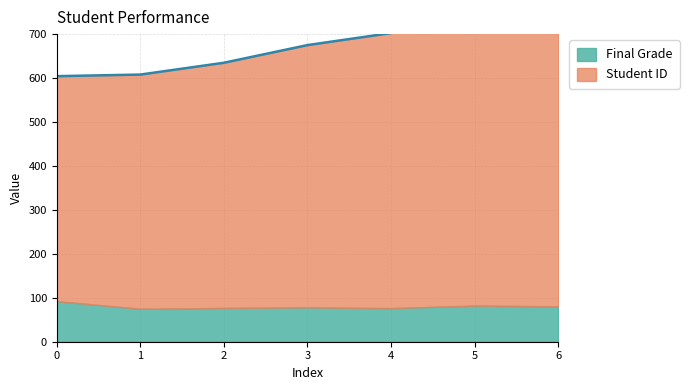

What is the greatest value displayed?

859.3